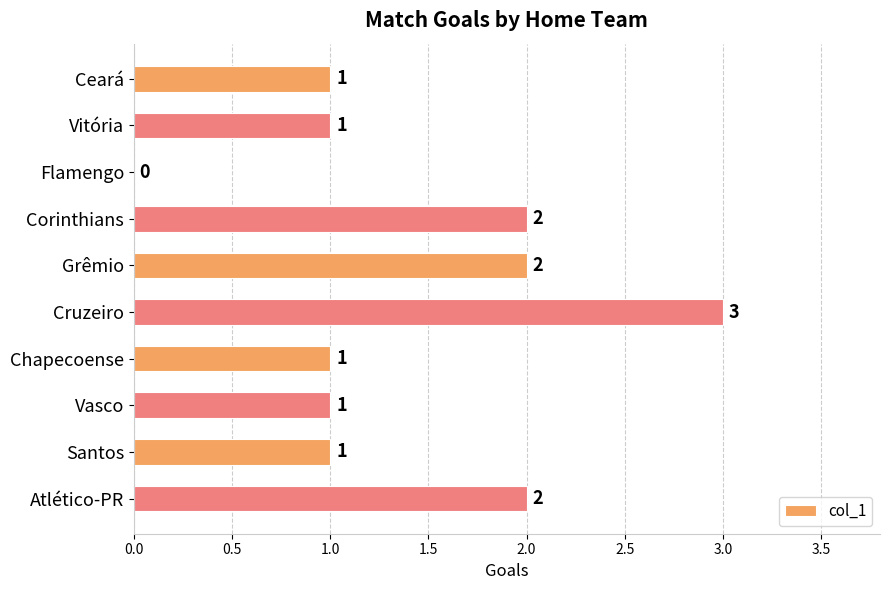

The value at Flamengo is 0. True or false?

True